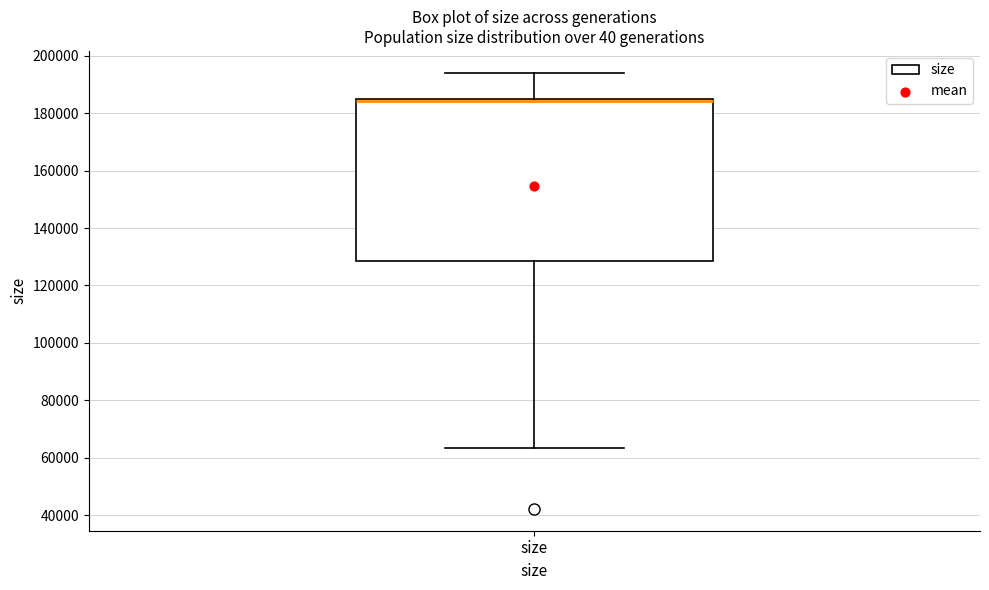

Transcribe this box plot: give where the median line is, the range the box spans, and where the two whiskers end, as read against the y-axis. The values are not printed on the chart, so give them approximately, as read against the axis.

median 184000 (drawn on the box's upper edge), box 128000 to 184000, whiskers 64000 to 194000